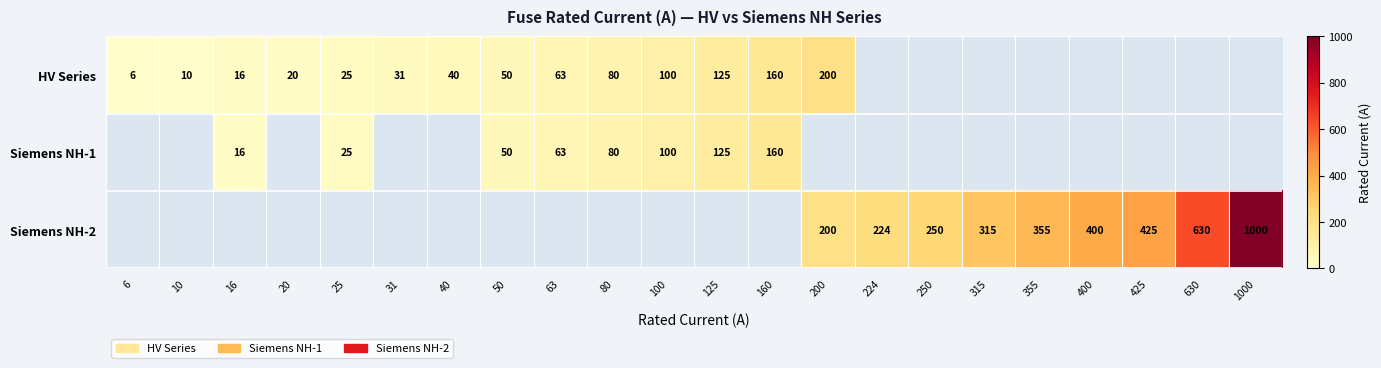

The HV Series series shows 17.0 at 25. True or false?

False